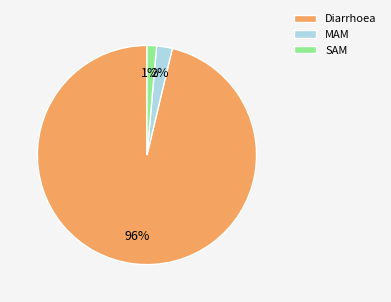

What is the largest slice in the pie chart?

Diarrhoea